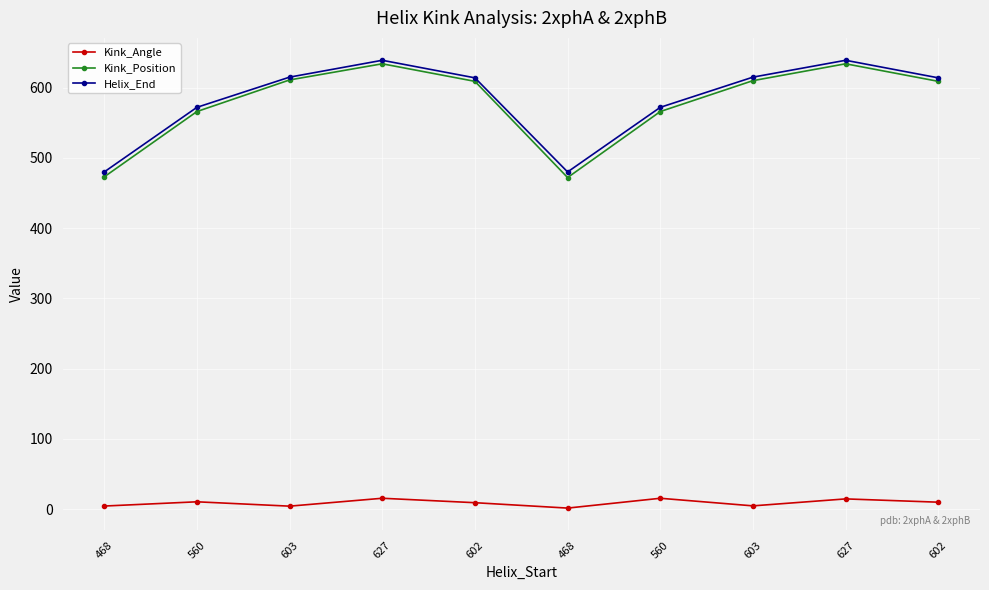

Which has a higher value, 560 or 468?

560